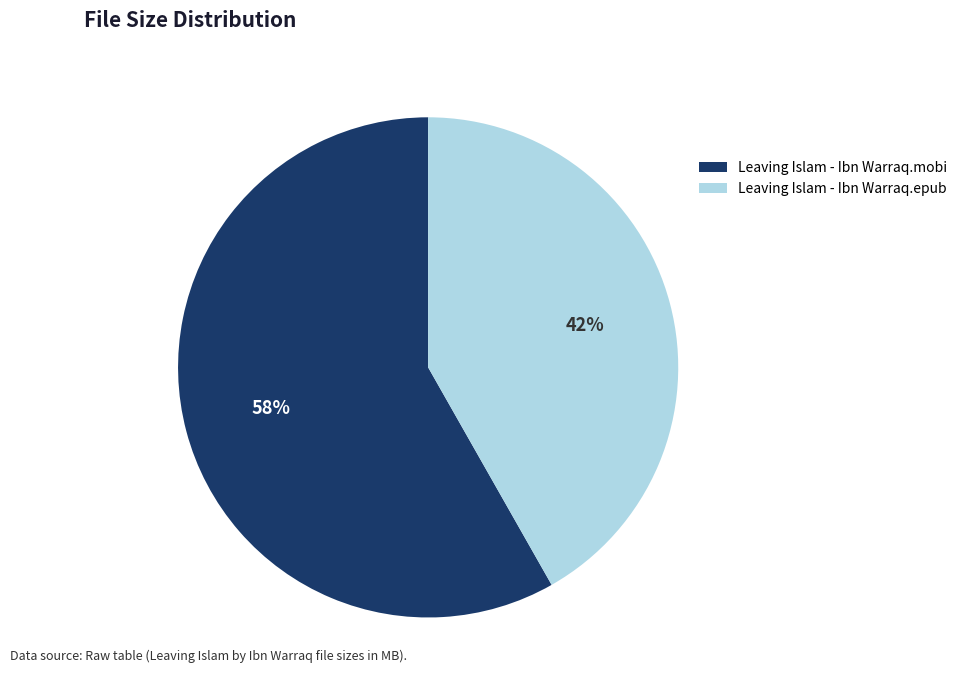

To the nearest percent, what is the average slice percentage?

50%